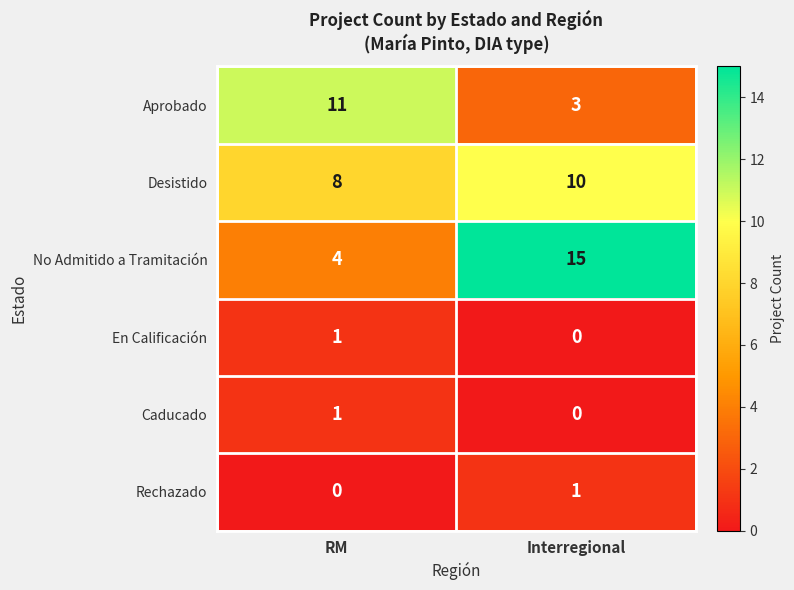

Which series has the largest total across all categories?

No Admitido a Tramitación